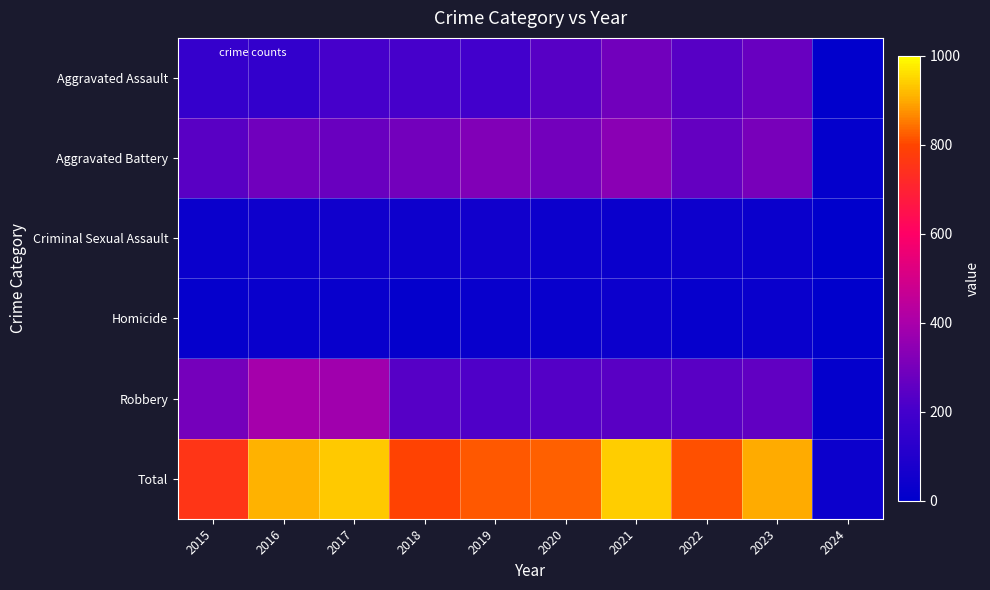

Count the number of categories in the chart.

10